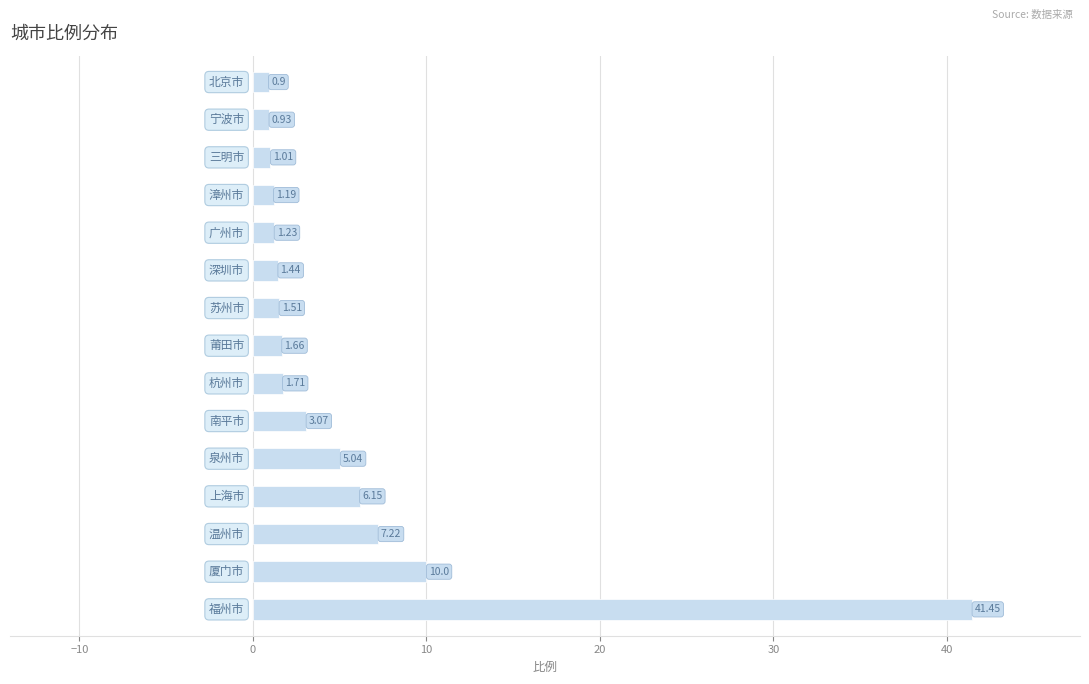

What is the difference between the second highest and minimum values?

9.1